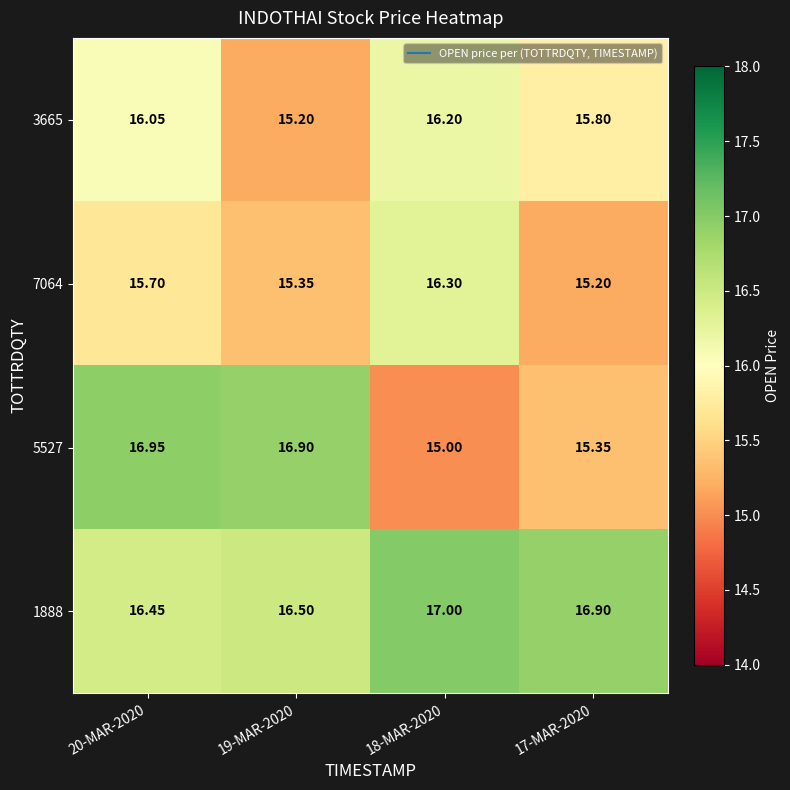

Is the value of 3665 at 20-MAR-2020 greater than the value of 5527 at 17-MAR-2020?

Yes